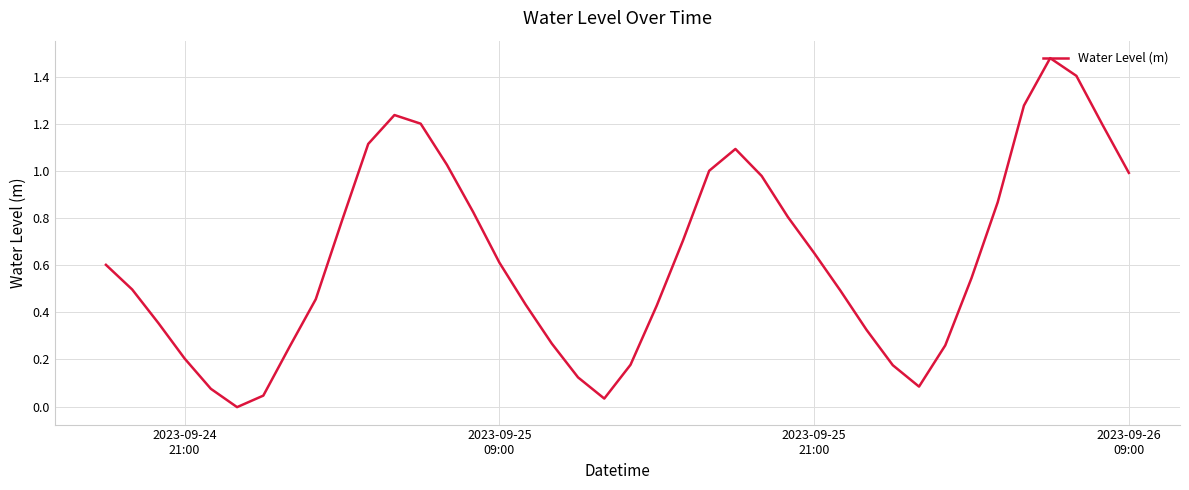

Does the chart display data point markers on the line(s)?

No